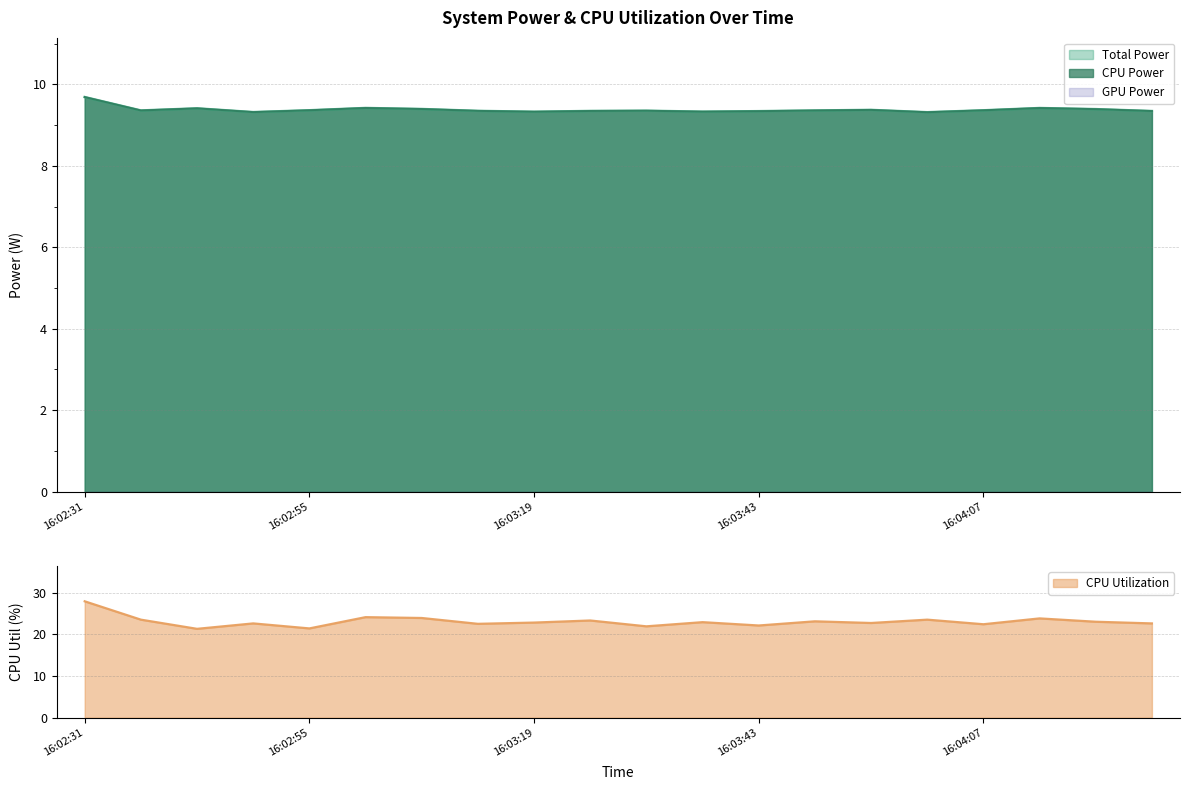

Does the chart display data point markers on the line(s)?

No